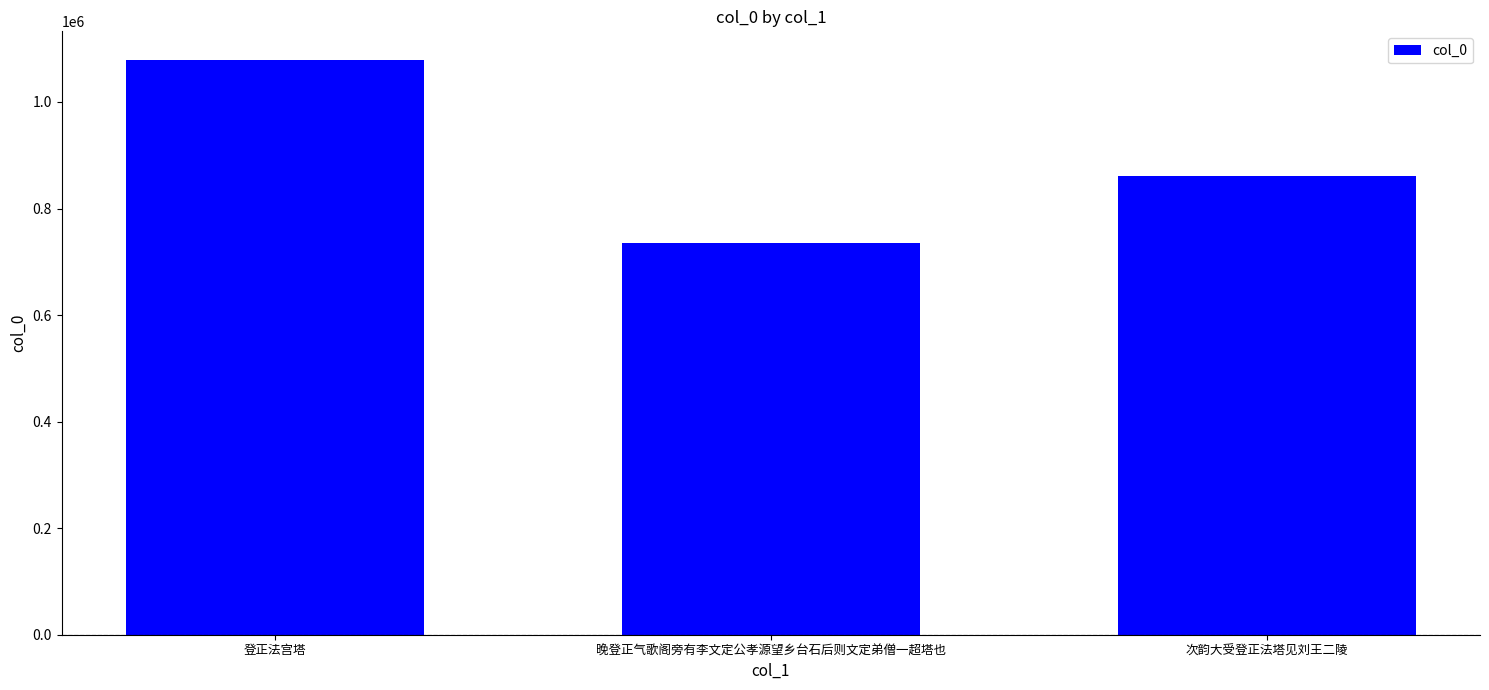

Count the number of categories in the chart.

3